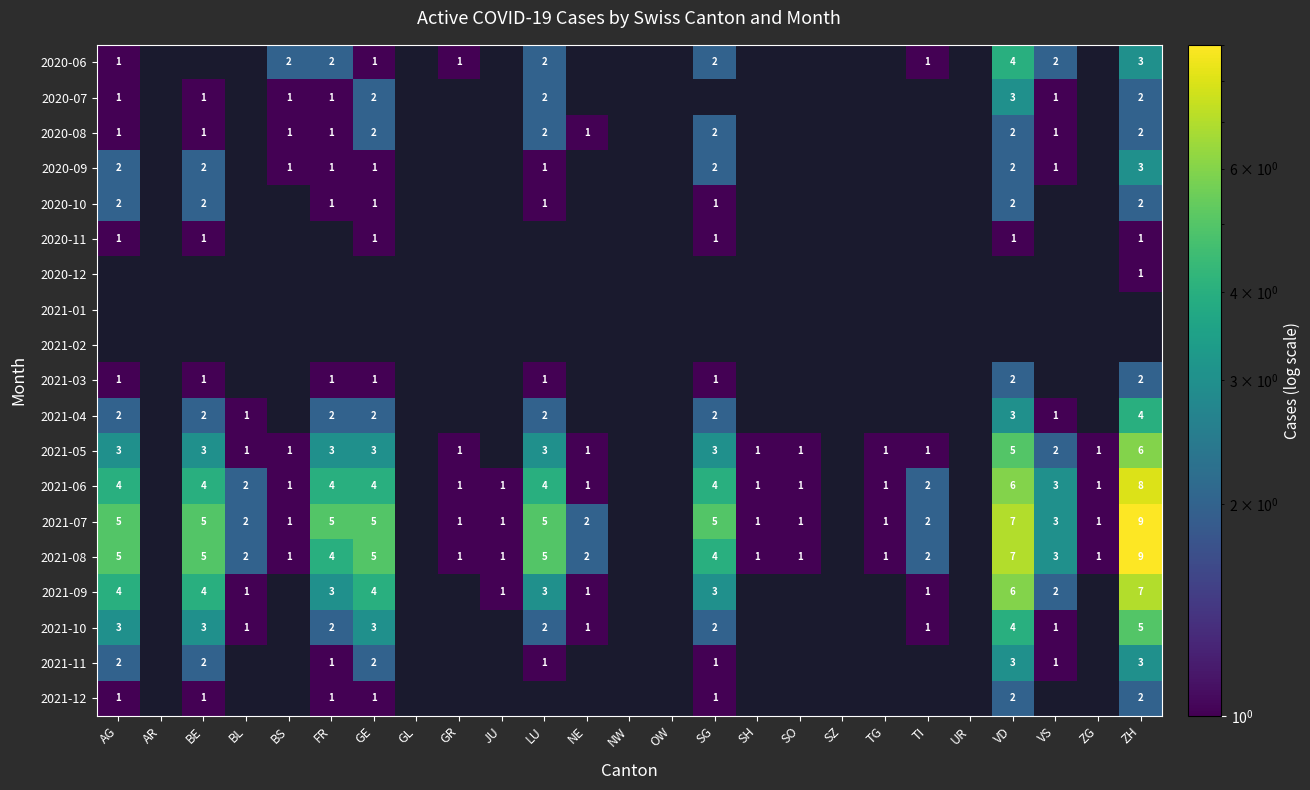

What is the greatest value displayed?

9.0